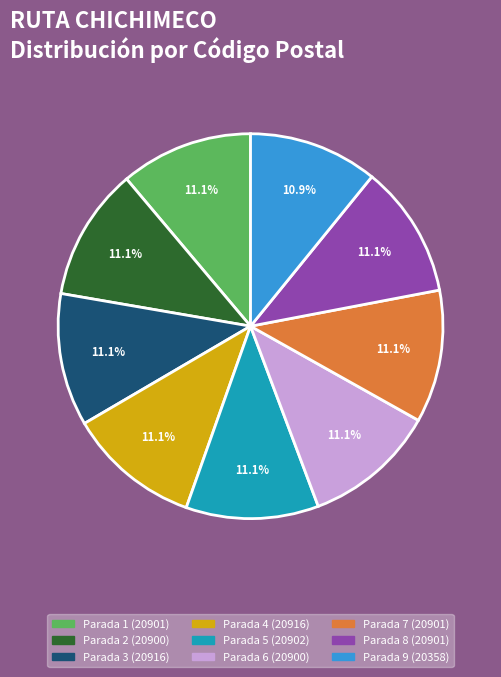

Is Parada 3 (20916) the majority of the pie?

No